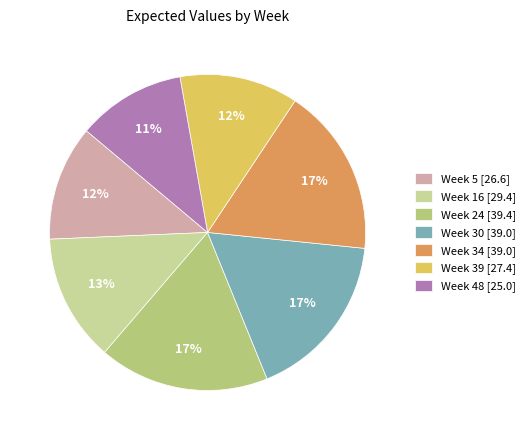

Combined, do Week 24 [39.4] and Week 5 [26.6] account for over 50%?

No